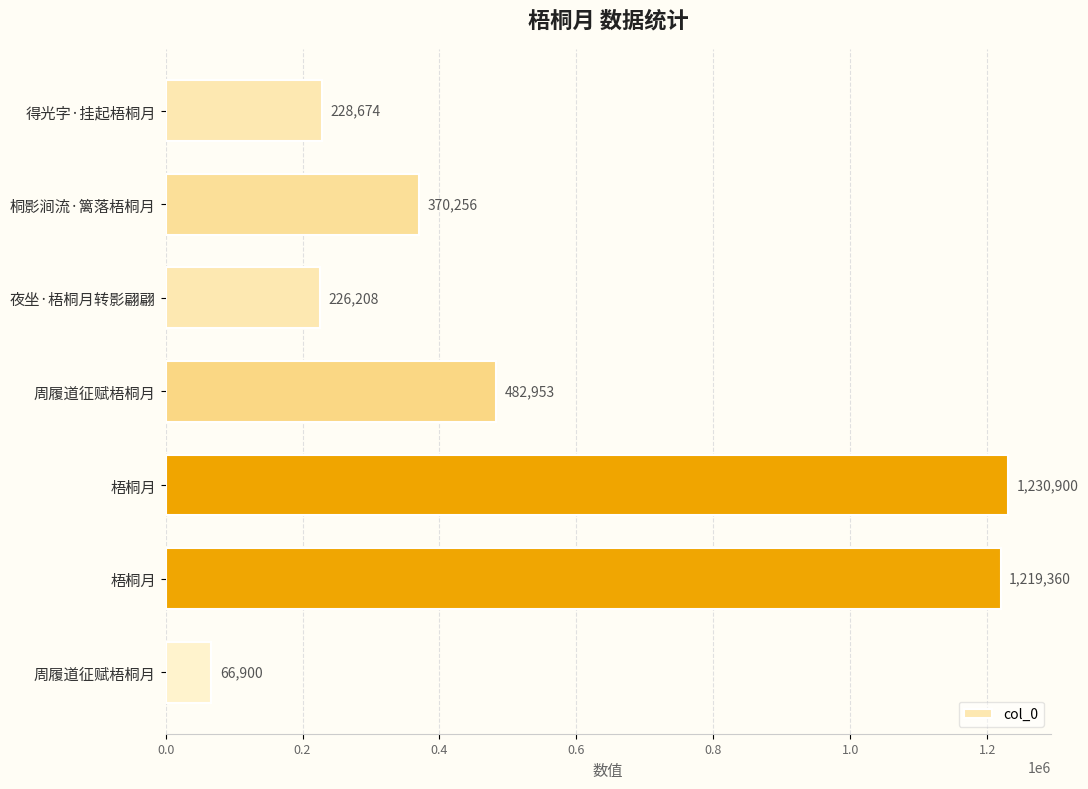

Count the number of categories in the chart.

7